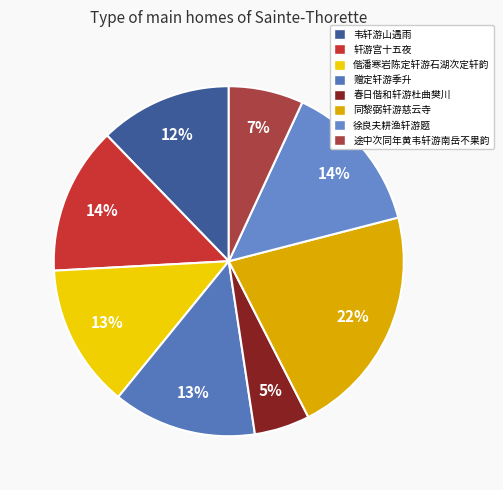

To the nearest percent, what portion does 韦轩游山遇雨 represent?

12%